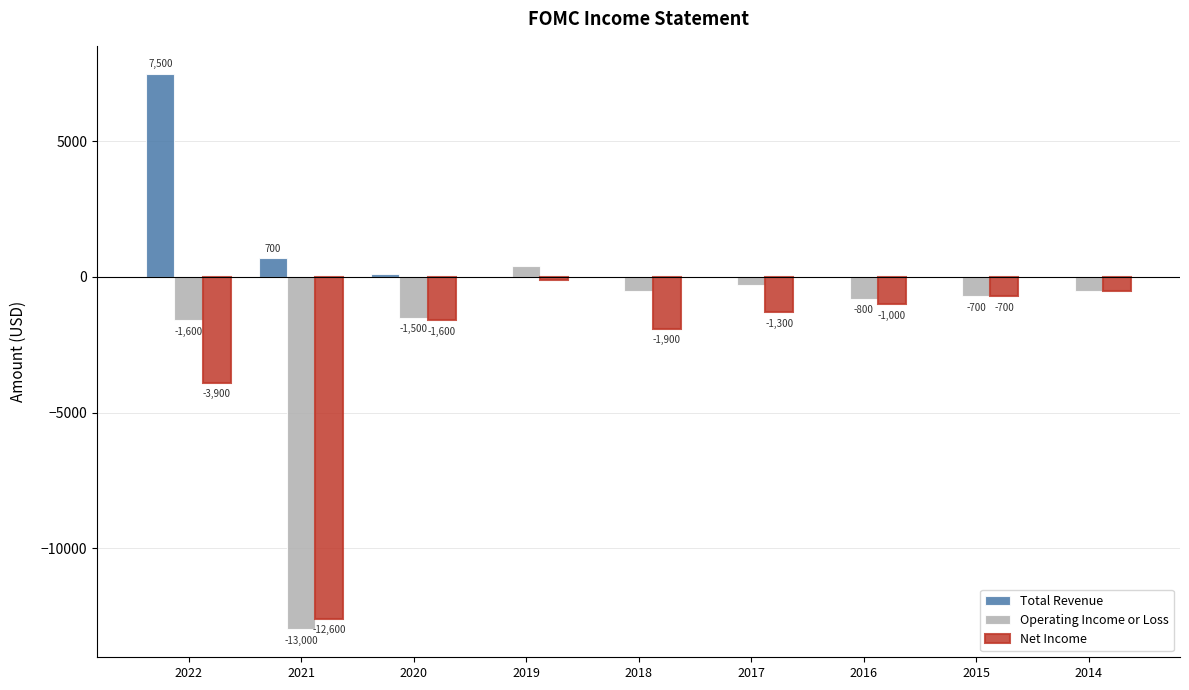

What is the approximate value of Operating Income or Loss at 2022?

-1600